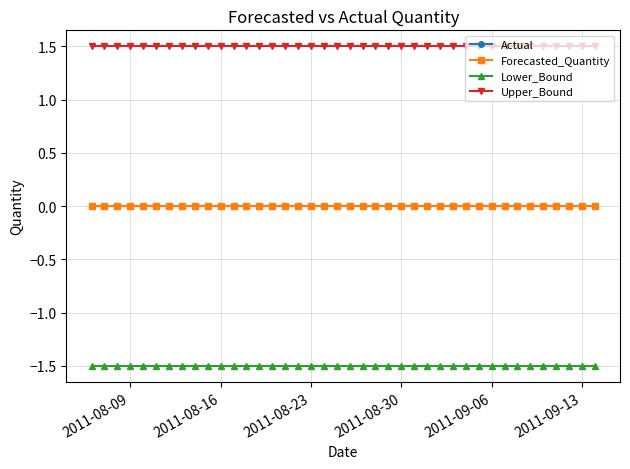

Does the chart have visible grid lines?

Yes